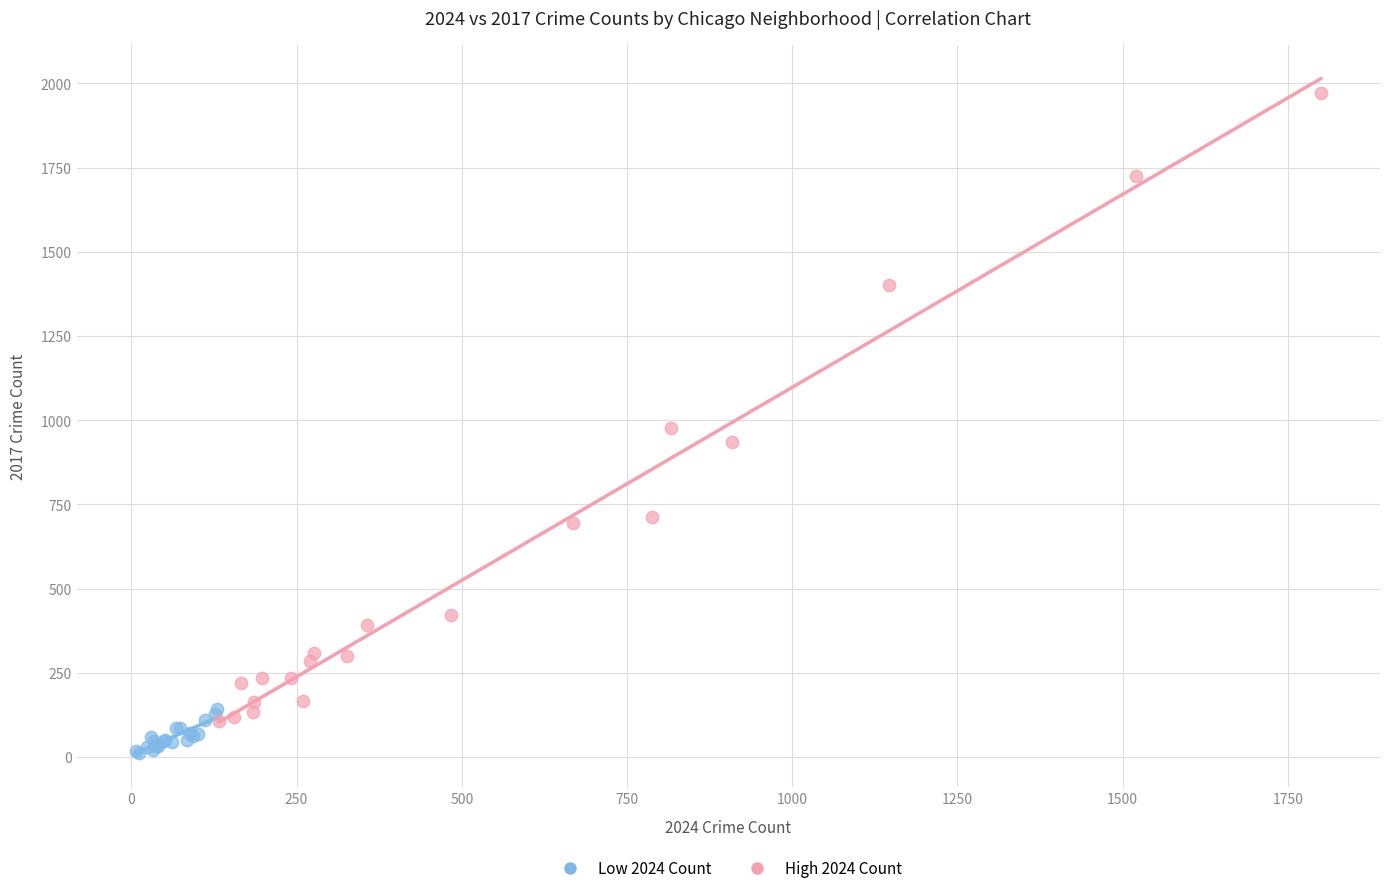

Which series contains the lowest Y value?

Low 2024 Count